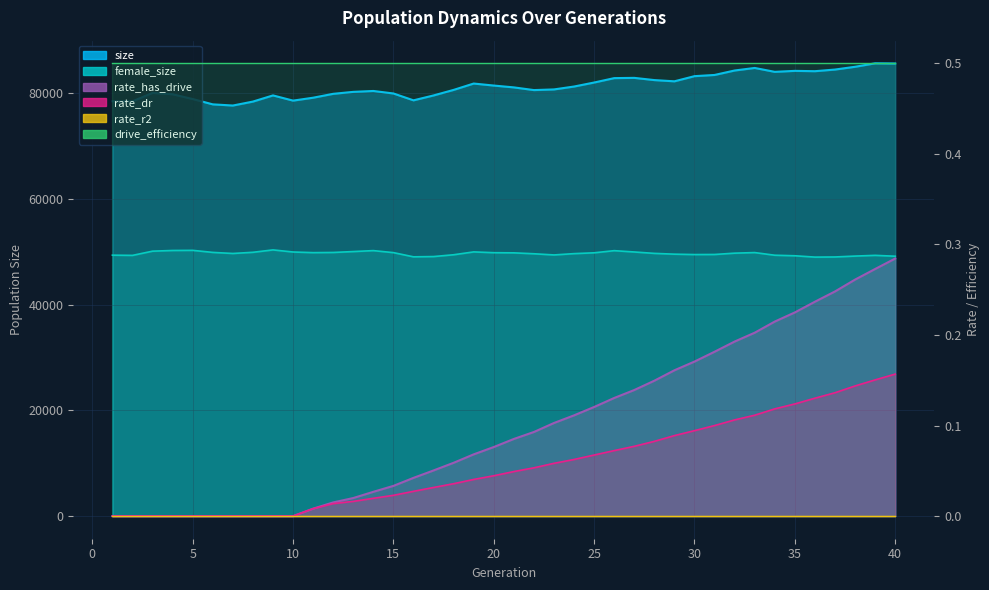

True or false: size and rate_has_drive cross at least once.

False